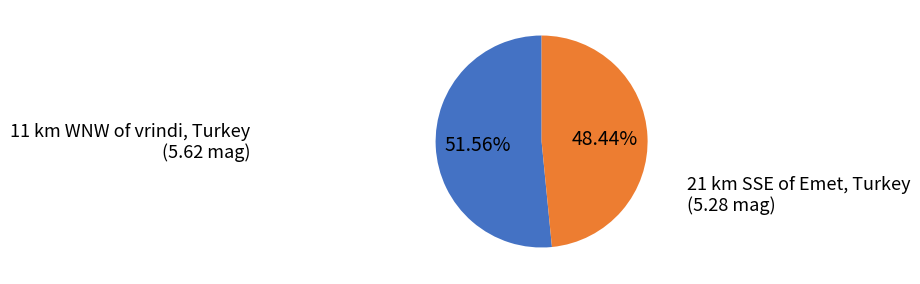

What is the ratio of the value at 21 km SSE of Emet, Turkey to the value at 11 km WNW of vrindi, Turkey?

0.9